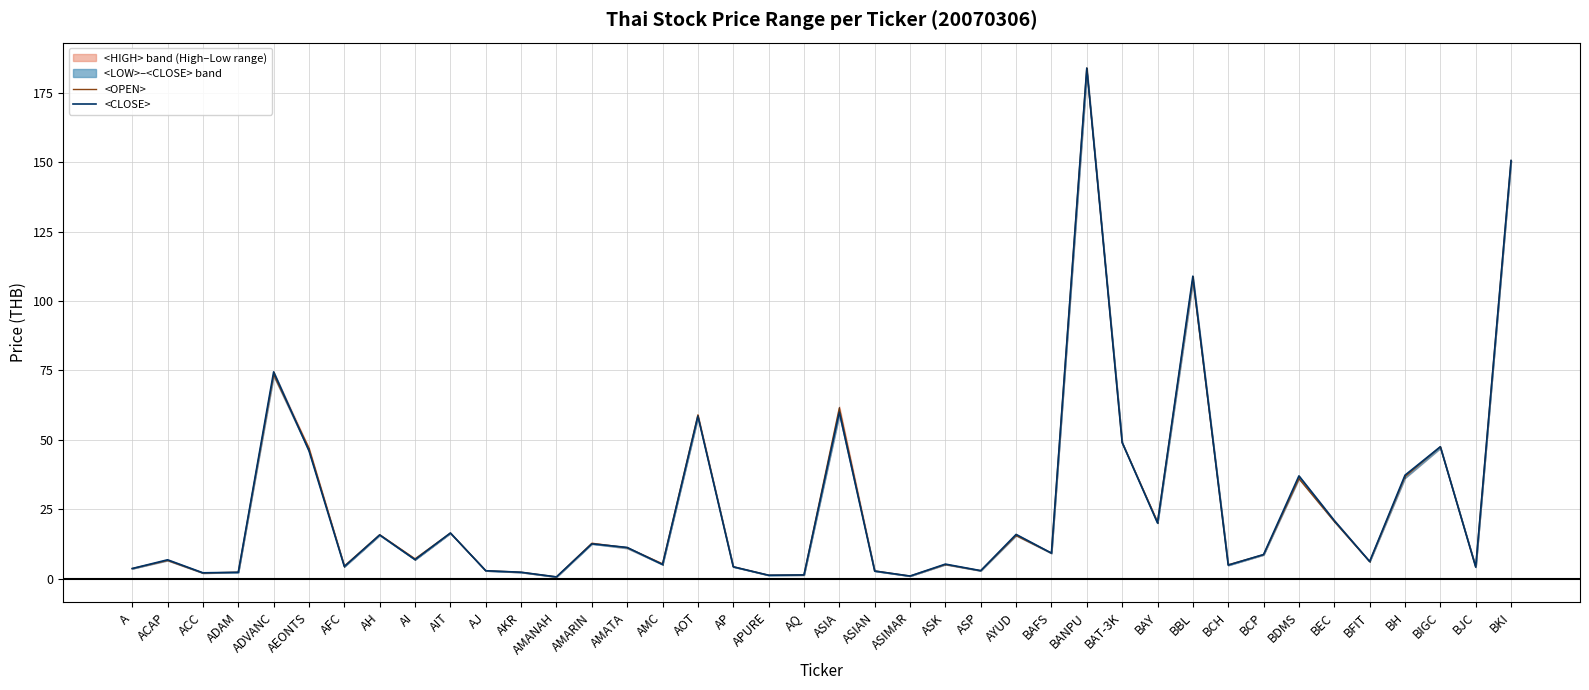

True or false: <CLOSE> has a value of 0.8 at APURE.

False